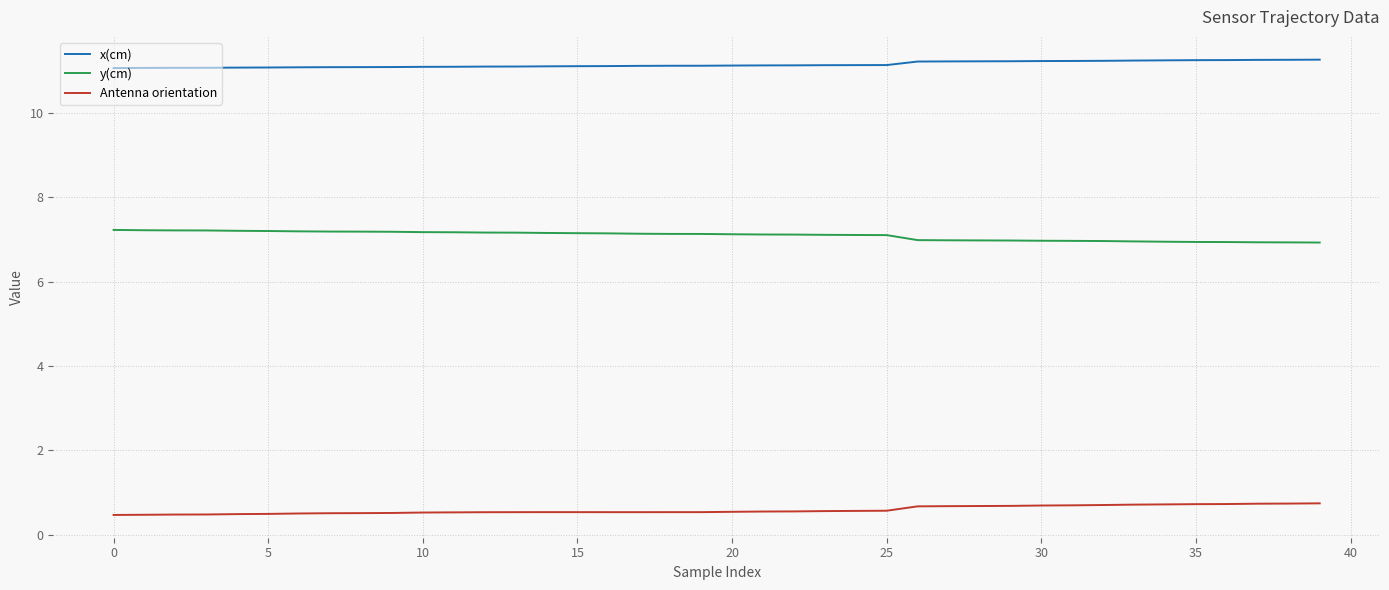

True or false: x(cm) and Antenna orientation intersect in this chart.

False